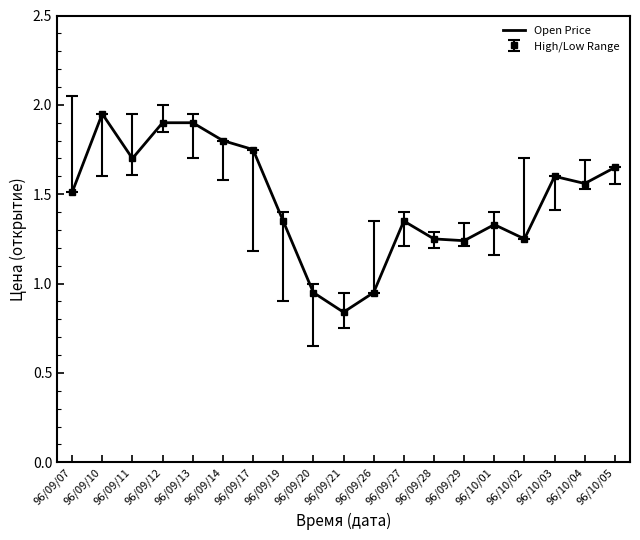

Which label corresponds to the smallest value in the chart?

96/09/21